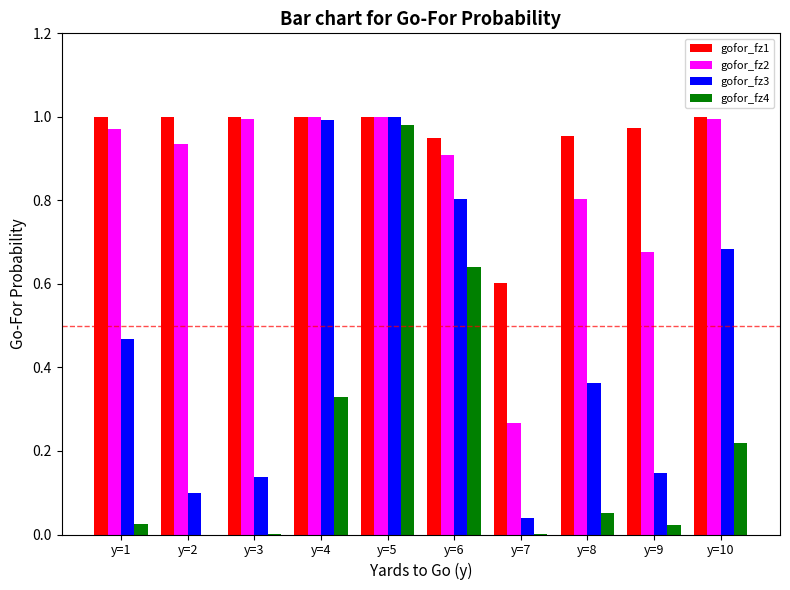

Which category has the highest value in the gofor_fz4 series?

y=5